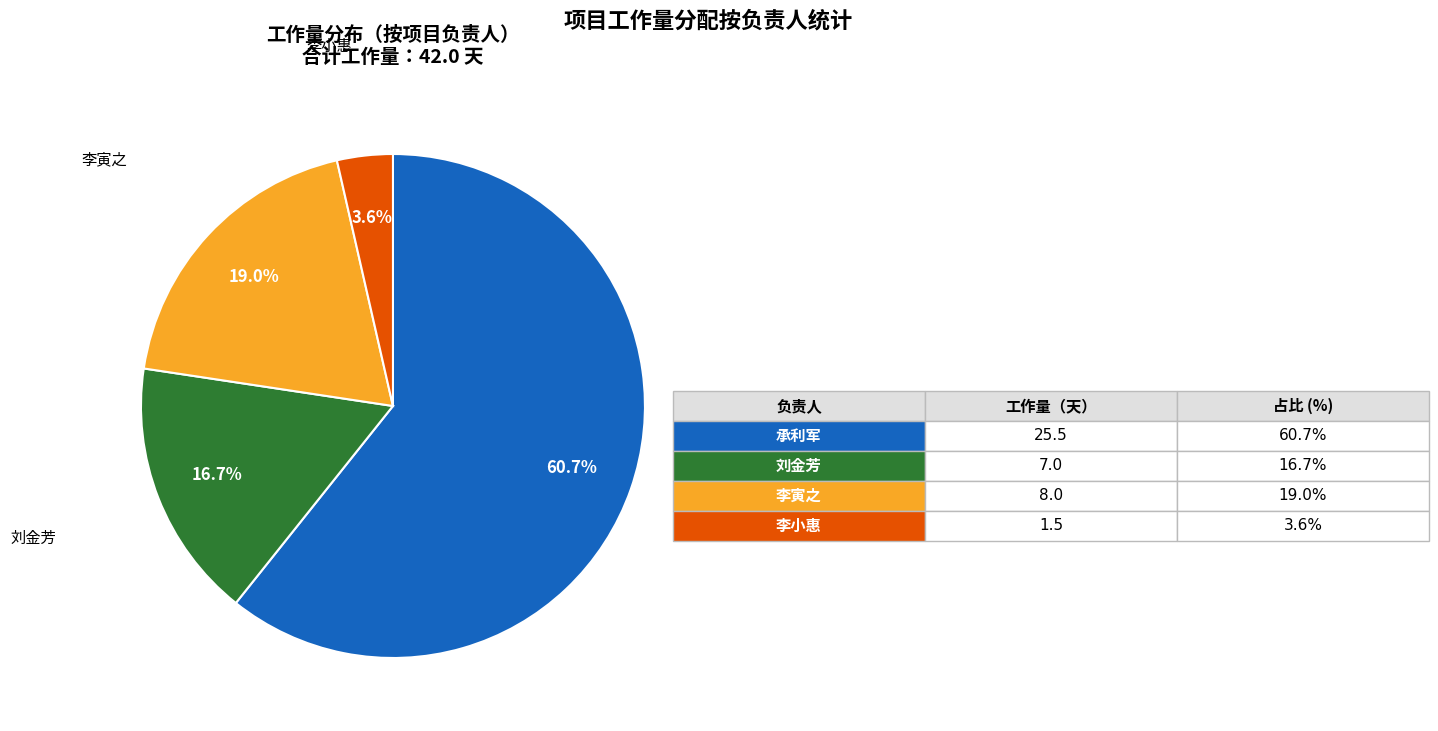

Is there a majority slice in this chart?

Yes